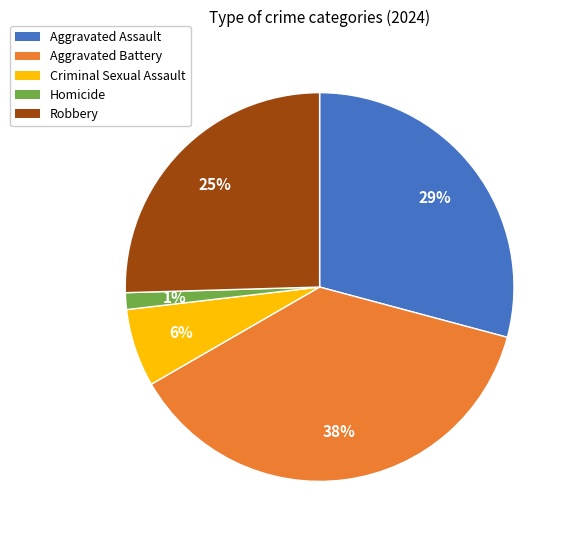

Is there any slice that represents more than half of the pie?

No